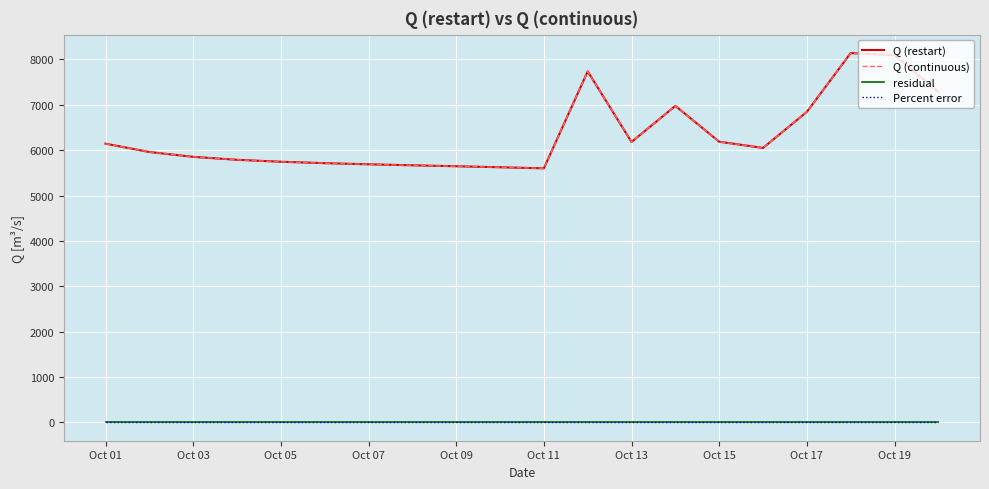

True or false: Percent error and Q (continuous) intersect in this chart.

False